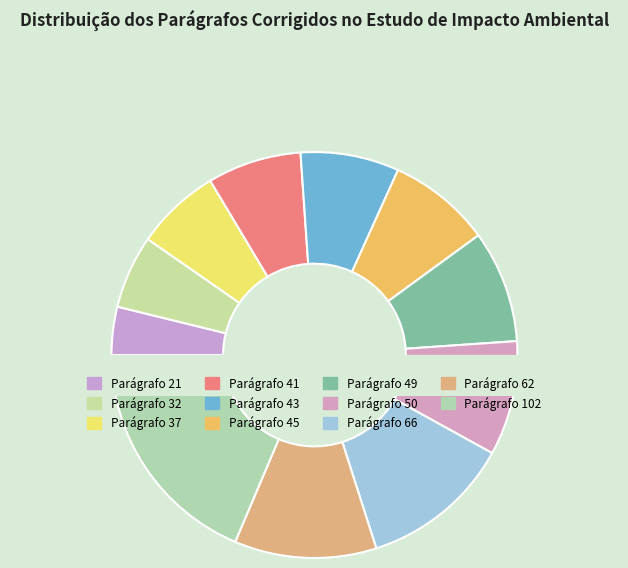

To the nearest percent, what percentage of the pie is Parágrafo 41?

7%